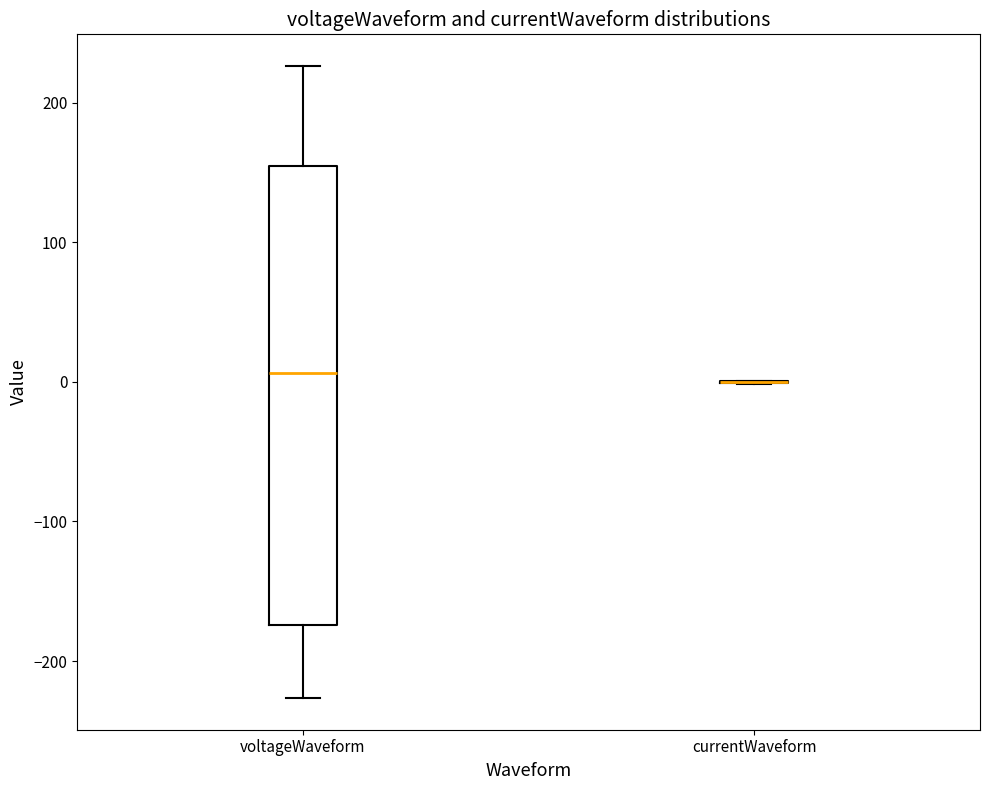

Comparing the boxes themselves (not the whiskers), which one is the tallest?

voltageWaveform